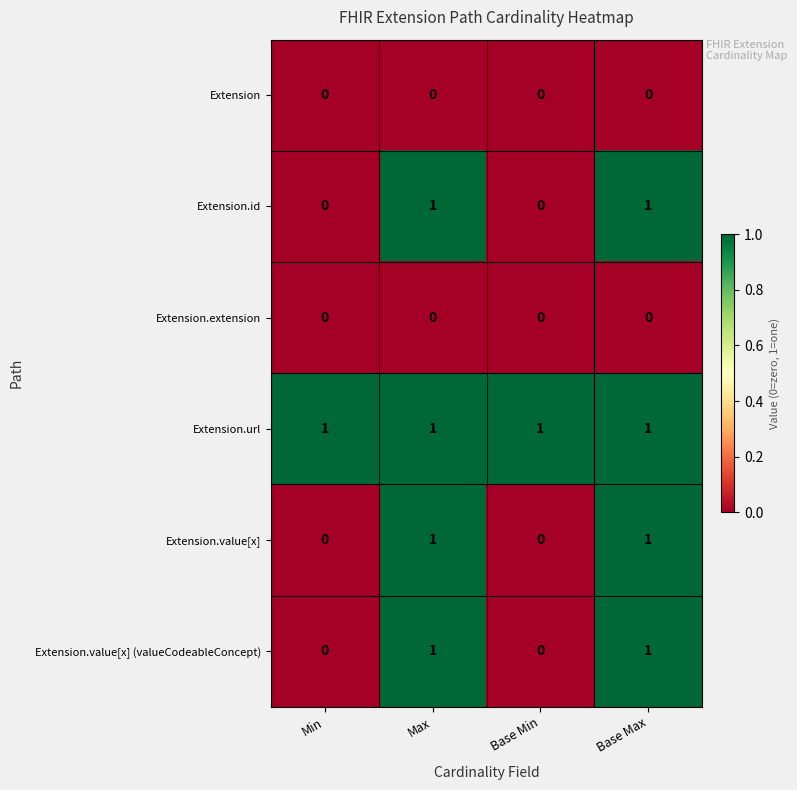

Reading right to left, extract all data points from this chart.

Extension: 0	0	0	0
Extension.id: 1	0	1	0
Extension.extension: 0	0	0	0
Extension.url: 1	1	1	1
Extension.value[x]: 1	0	1	0
Extension.value[x] (valueCodeableConcept): 1	0	1	0